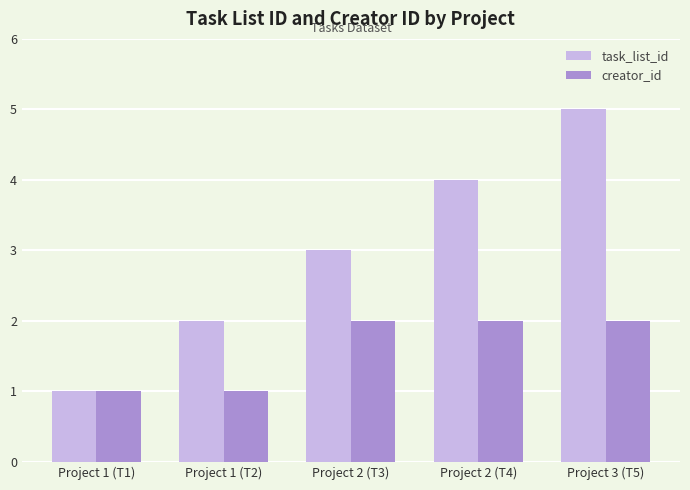

Count the number of data series in this chart.

2